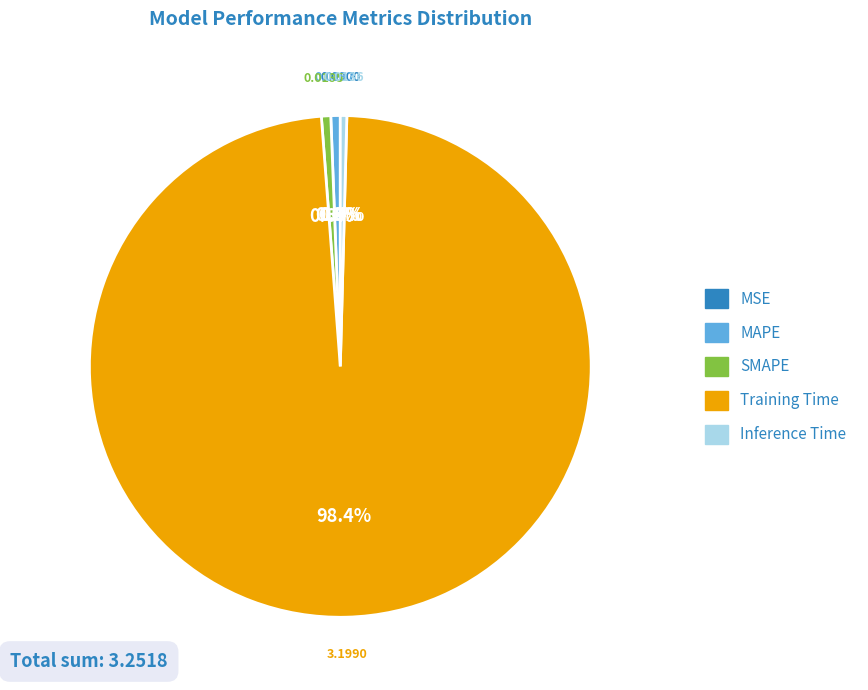

Is it true that SMAPE is 1% of the pie?

True